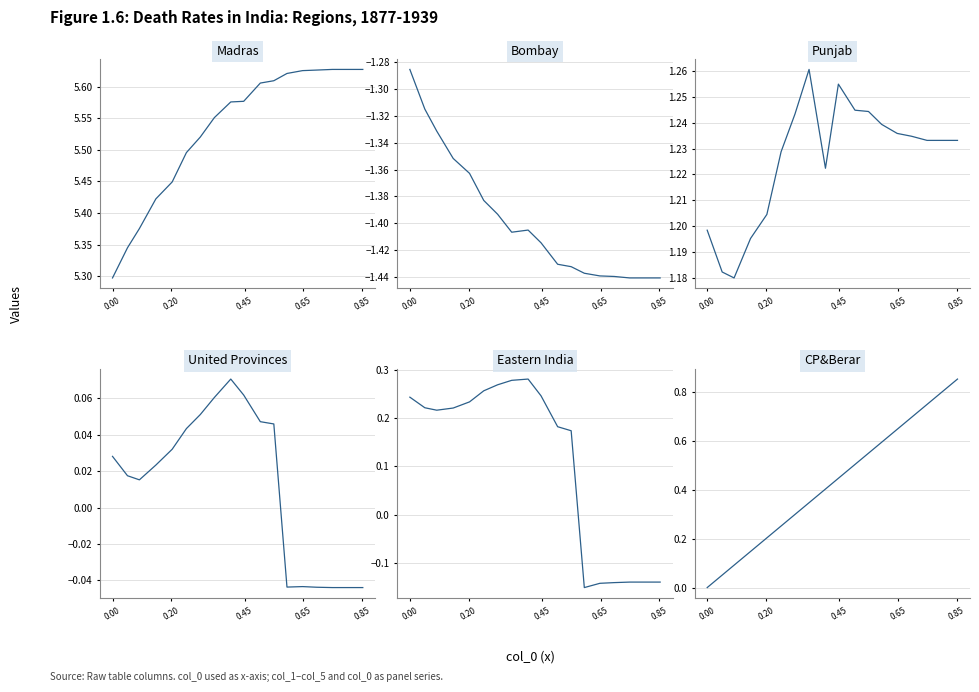

Is the value of col_3 at 5 greater than the value of col_4 at 0.45?

Yes